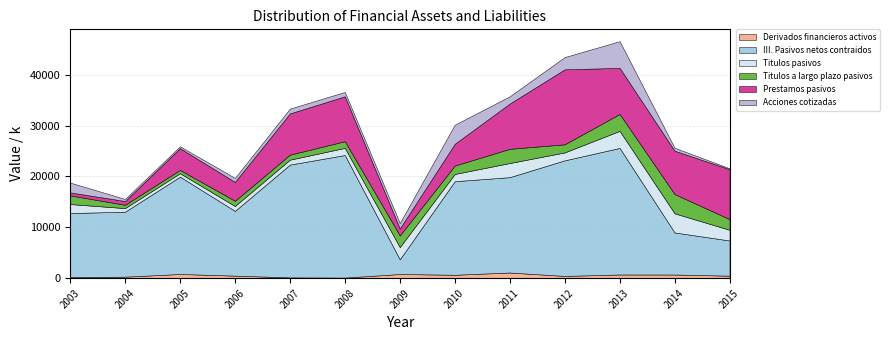

Reading left to right, list all the values displayed in this chart.

Derivados financieros activos: 2003=228186	2004=293683	2005=825960	2006=501594	2007=155300	2008=113418	2009=822664	2010=669674	2011=1113605	2012=444151	2013=725131	2014=718688	2015=491046
III. Pasivos netos contraidos: 2003=12583519	2004=12779508	2005=19140666	2006=12732543	2007=22181367	2008=24108670	2009=2889164	2010=18401858	2011=18757057	2012=22734810	2013=24891834	2014=8276615	2015=6922647
Titulos pasivos: 2003=1765620	2004=710172	2005=675285	2006=962427	2007=969388	2008=1402866	2009=2402227	2010=1421838	2011=2776782	2012=1555155	2013=3356772	2014=3760467	2015=2104108
Titulos a largo plazo pasivos: 2003=1708415	2004=652975	2005=651117	2006=1017960	2007=983226	2008=1315061	2009=2296209	2010=1663221	2011=2790976	2012=1593349	2013=3324551	2014=3791332	2015=2099963
Prestamos pasivos: 2003=587188	2004=737462	2005=4272886	2006=3721787	2007=8111694	2008=8829063	2009=1363595	2010=4272609	2011=8902785	2012=14745145	2013=9066641	2014=8523233	2015=9812224
Acciones cotizadas: 2003=1934451	2004=407237	2005=365137	2006=783573	2007=948972	2008=857794	2009=1070423	2010=3749527	2011=1428837	2012=2409594	2013=5246653	2014=579610	2015=185323